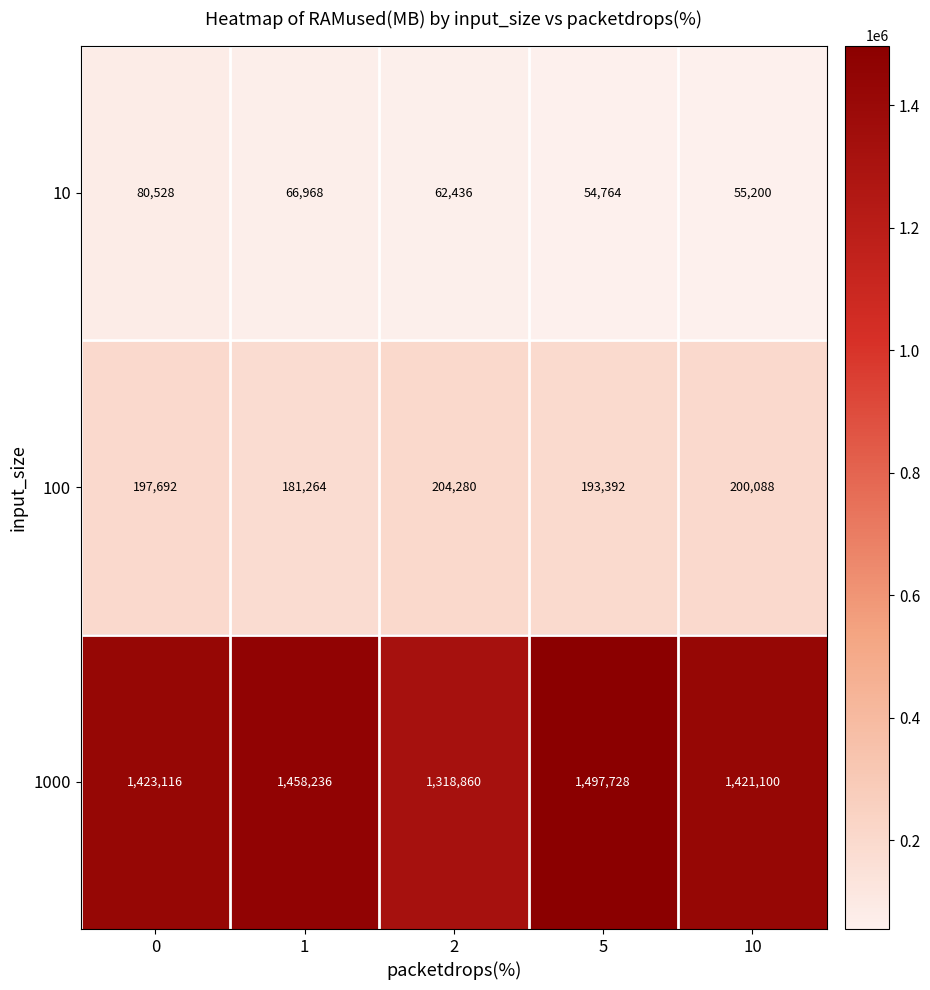

Between 2 and 10, which series saw the biggest shift?

1000